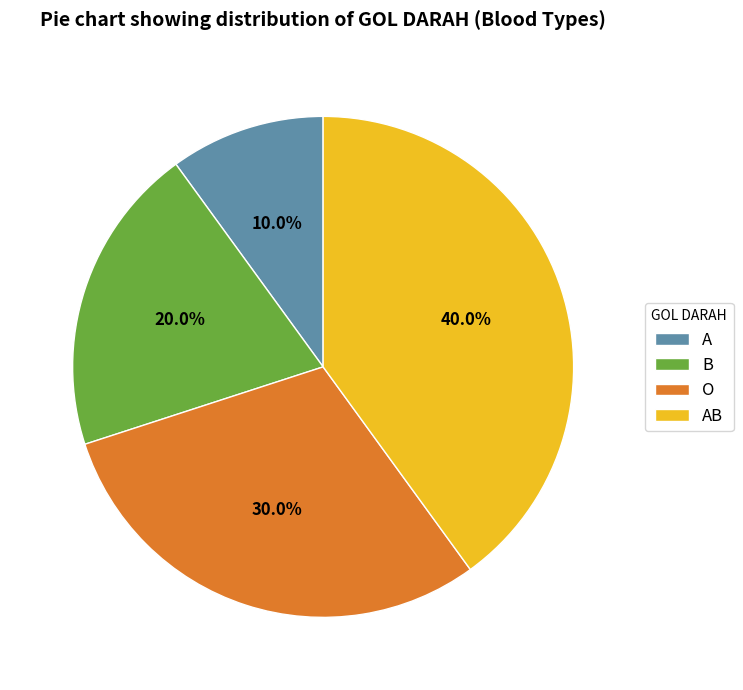

What is the smallest slice in the pie chart?

A